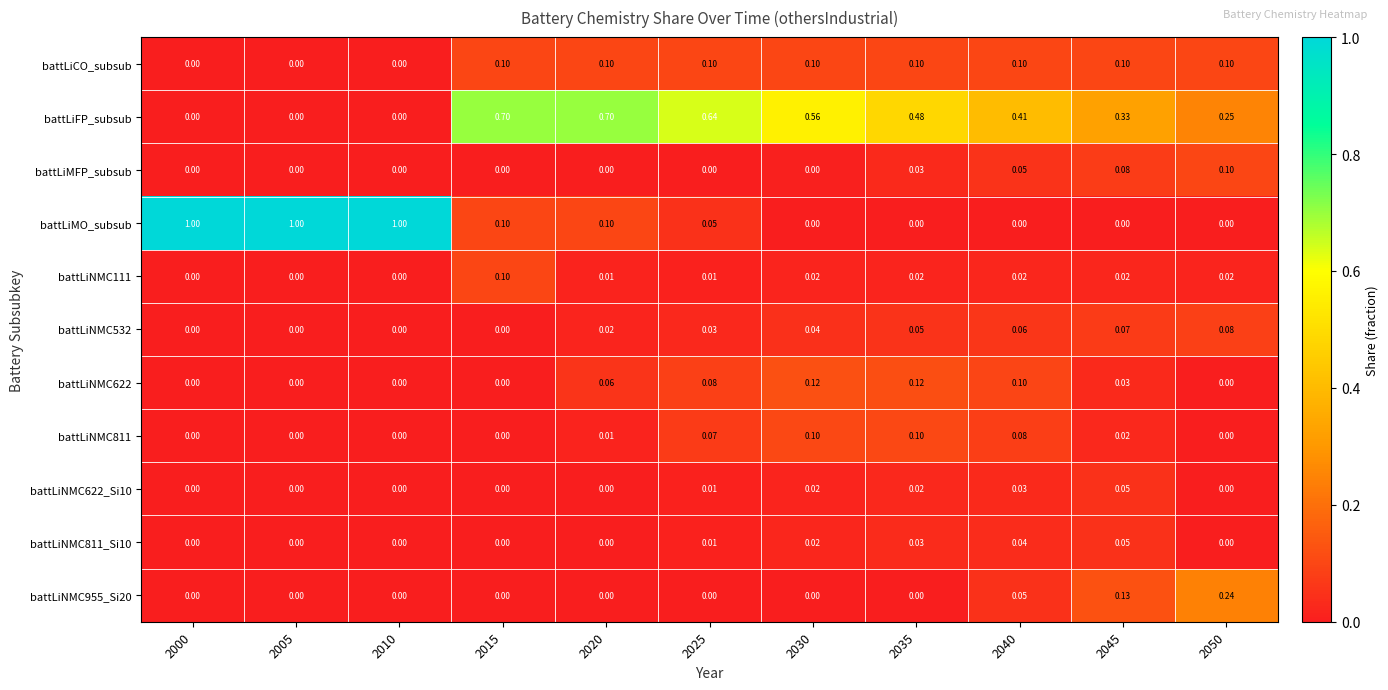

At how many categories does at least one series exceed 0?

11